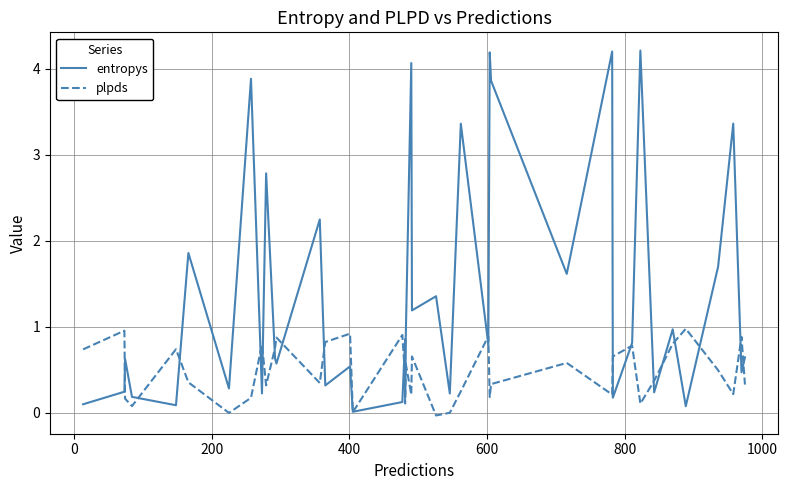

Is it true that plpds equals 0.3 at 25?

False